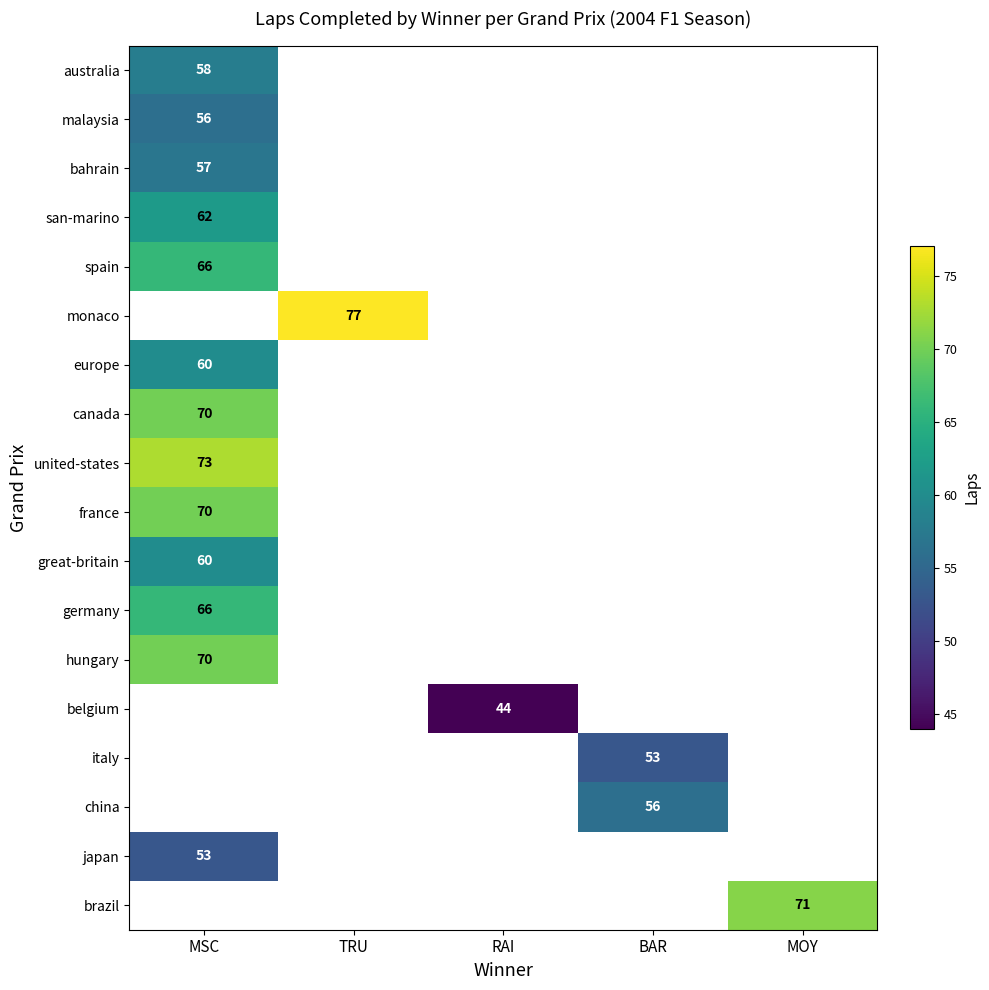

True or false: europe has a value of 60 at MSC.

True